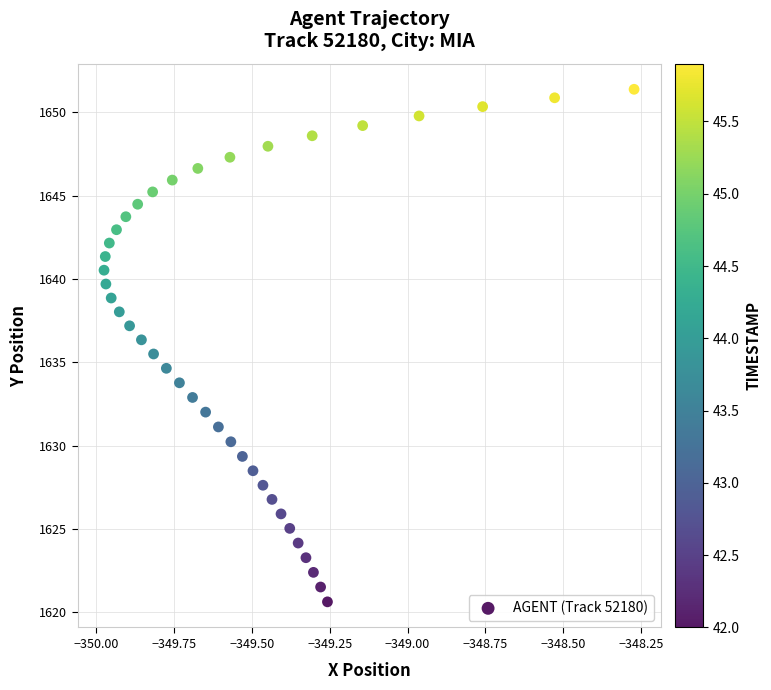

What is the range of Y values (max minus min)?

30.8